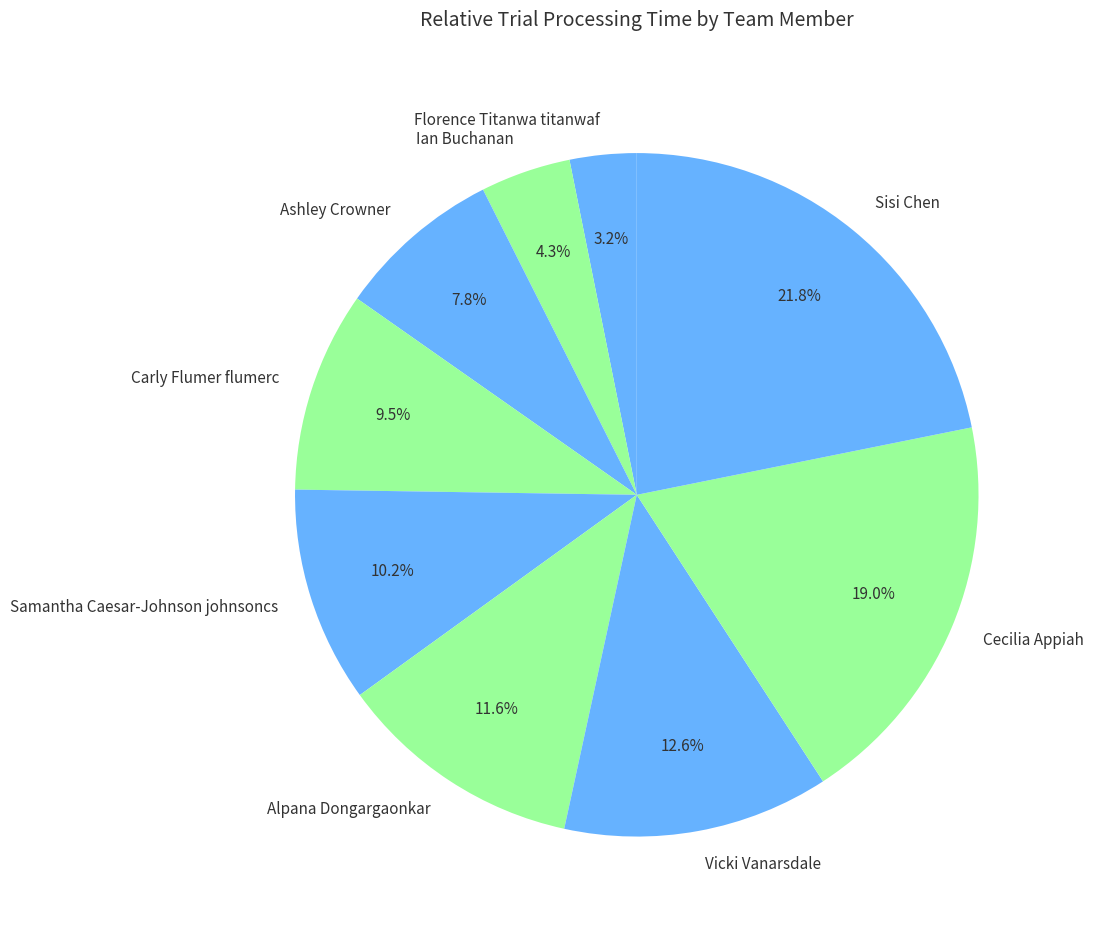

Count the number of slices in the pie.

9